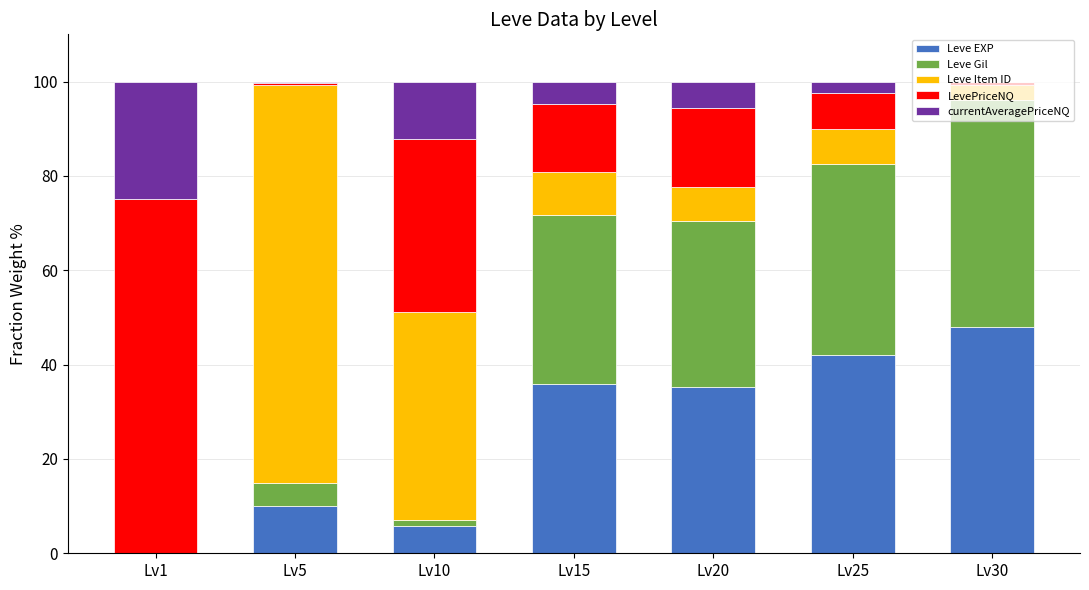

What is the maximum value for Leve EXP?

48.1